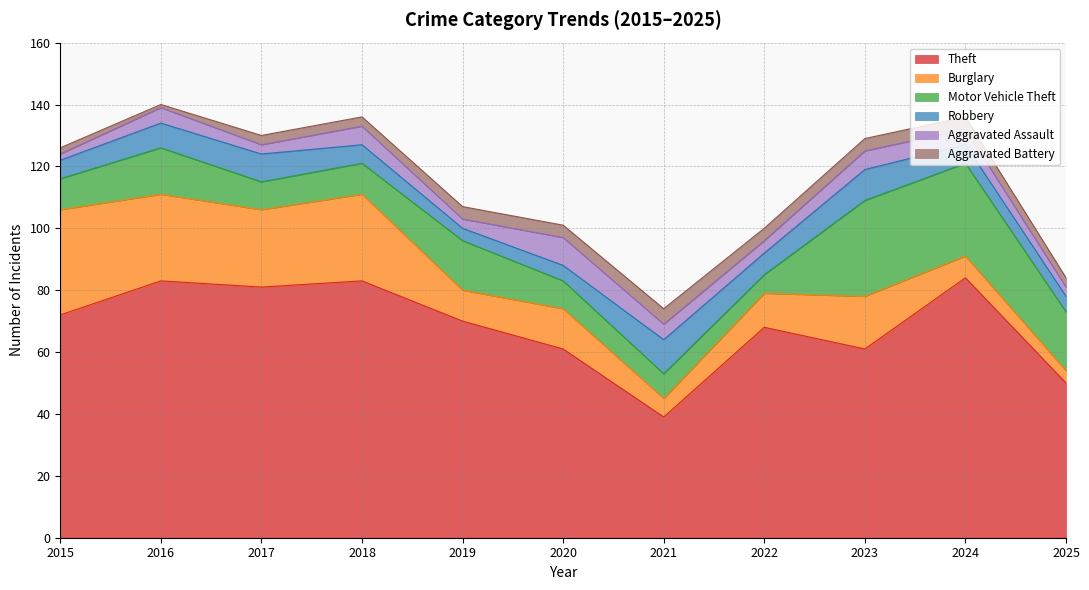

Reading left to right, transcribe all the data shown in this chart.

Theft: 2015=72	2016=83	2017=81	2018=83	2019=70	2020=61	2021=39	2022=68	2023=61	2024=84	2025=50
Burglary: 2015=34	2016=28	2017=25	2018=28	2019=10	2020=13	2021=6	2022=11	2023=17	2024=7	2025=4
Motor Vehicle Theft: 2015=10	2016=15	2017=9	2018=10	2019=16	2020=9	2021=8	2022=6	2023=31	2024=30	2025=19
Robbery: 2015=6	2016=8	2017=9	2018=6	2019=4	2020=5	2021=11	2022=7	2023=10	2024=6	2025=5
Aggravated Assault: 2015=2	2016=5	2017=3	2018=6	2019=3	2020=9	2021=5	2022=4	2023=6	2024=5	2025=3
Aggravated Battery: 2015=2	2016=1	2017=3	2018=3	2019=4	2020=4	2021=5	2022=4	2023=4	2024=4	2025=3